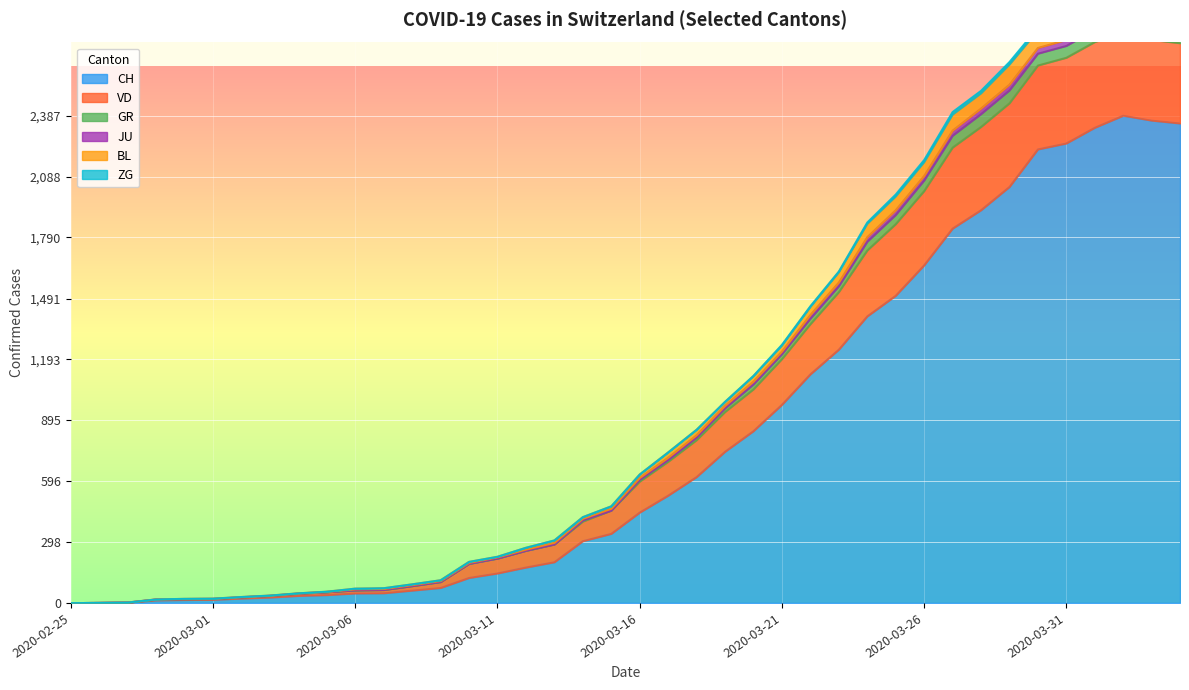

True or false: CH and JU intersect in this chart.

False